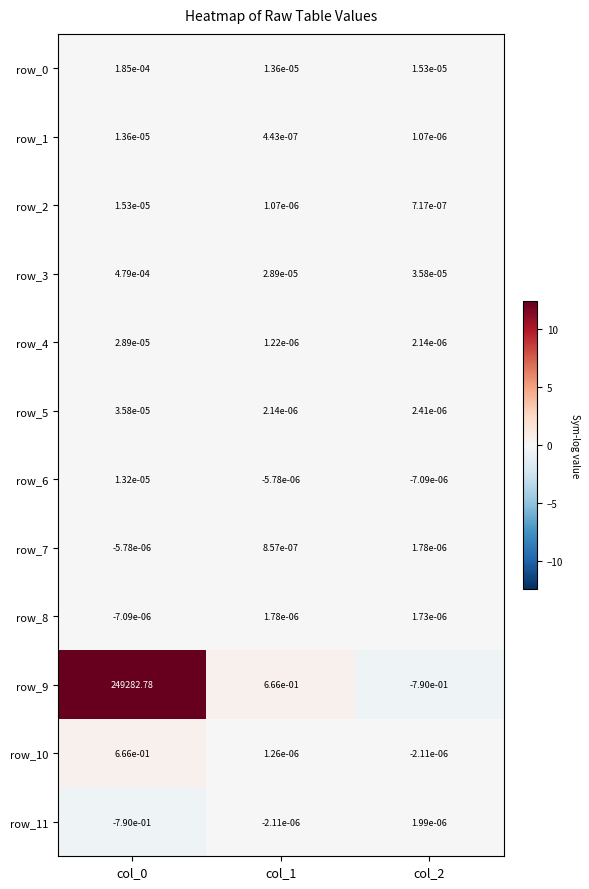

What is the difference between the second highest and minimum values in the row_11 series?

0.8